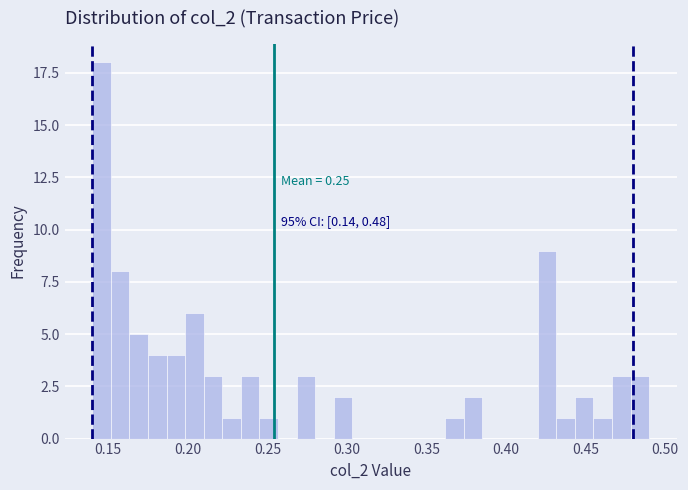

Read against the x-axis, roughly where is the centre of the tallest bar?

0.145